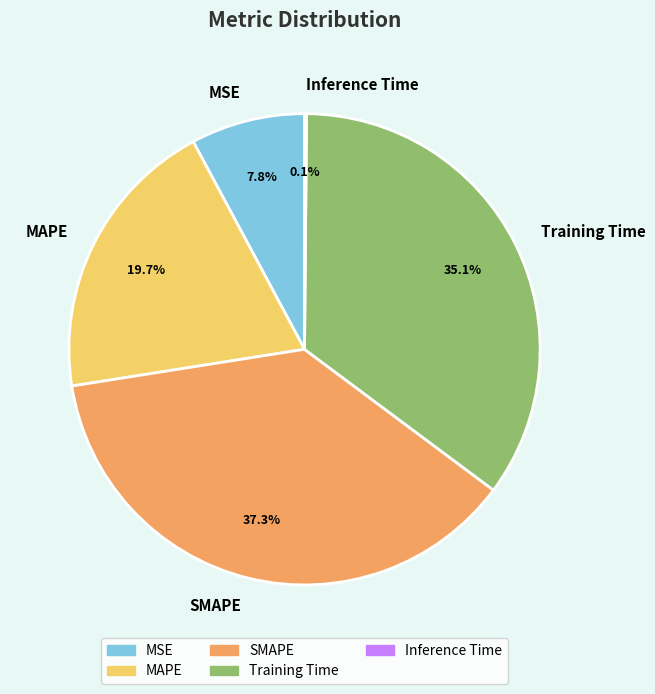

To the nearest percent, what is the average slice percentage?

20%